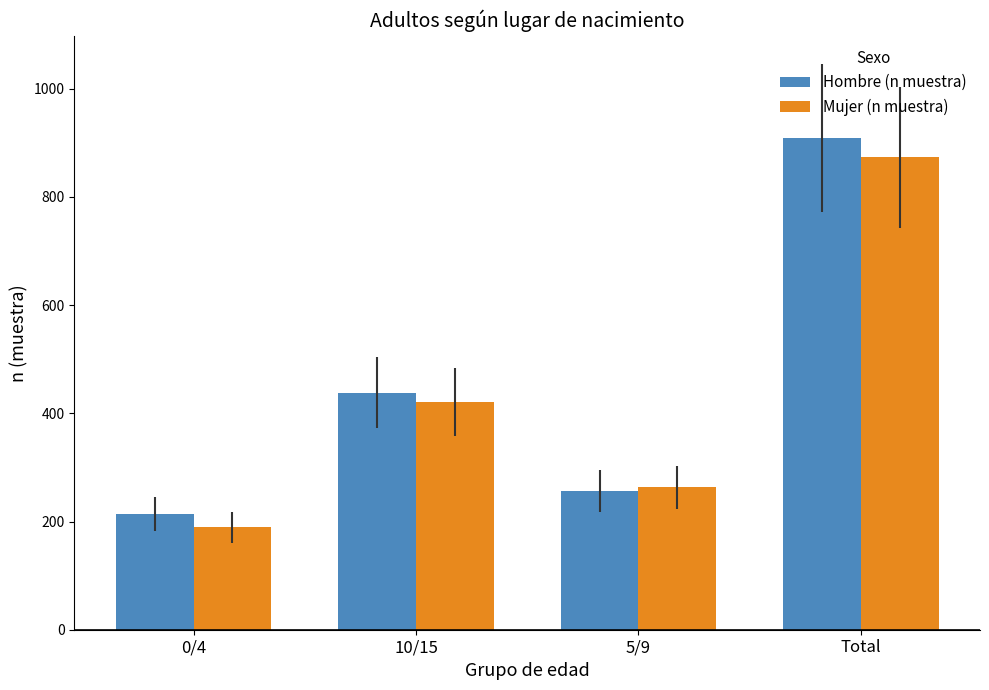

Reading left to right, extract all data points from this chart.

Hombre (n muestra): 0/4=214	10/15=438	5/9=257	Total=909
Mujer (n muestra): 0/4=189	10/15=421	5/9=263	Total=873